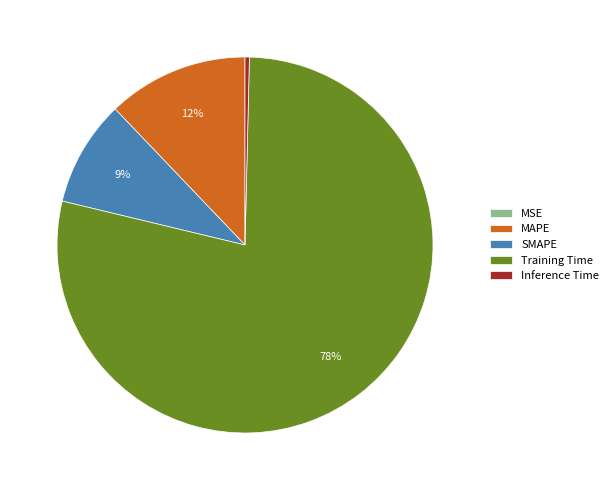

Do Inference Time and Training Time together represent more than half of the pie?

Yes